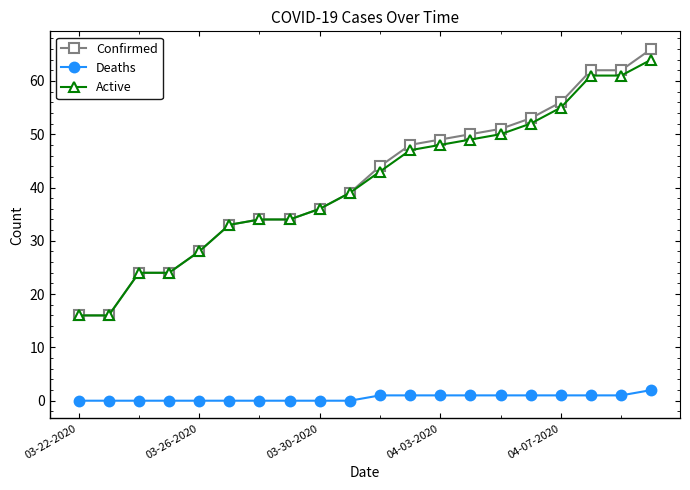

What is the value of the Confirmed point at the 13th from the left?

49